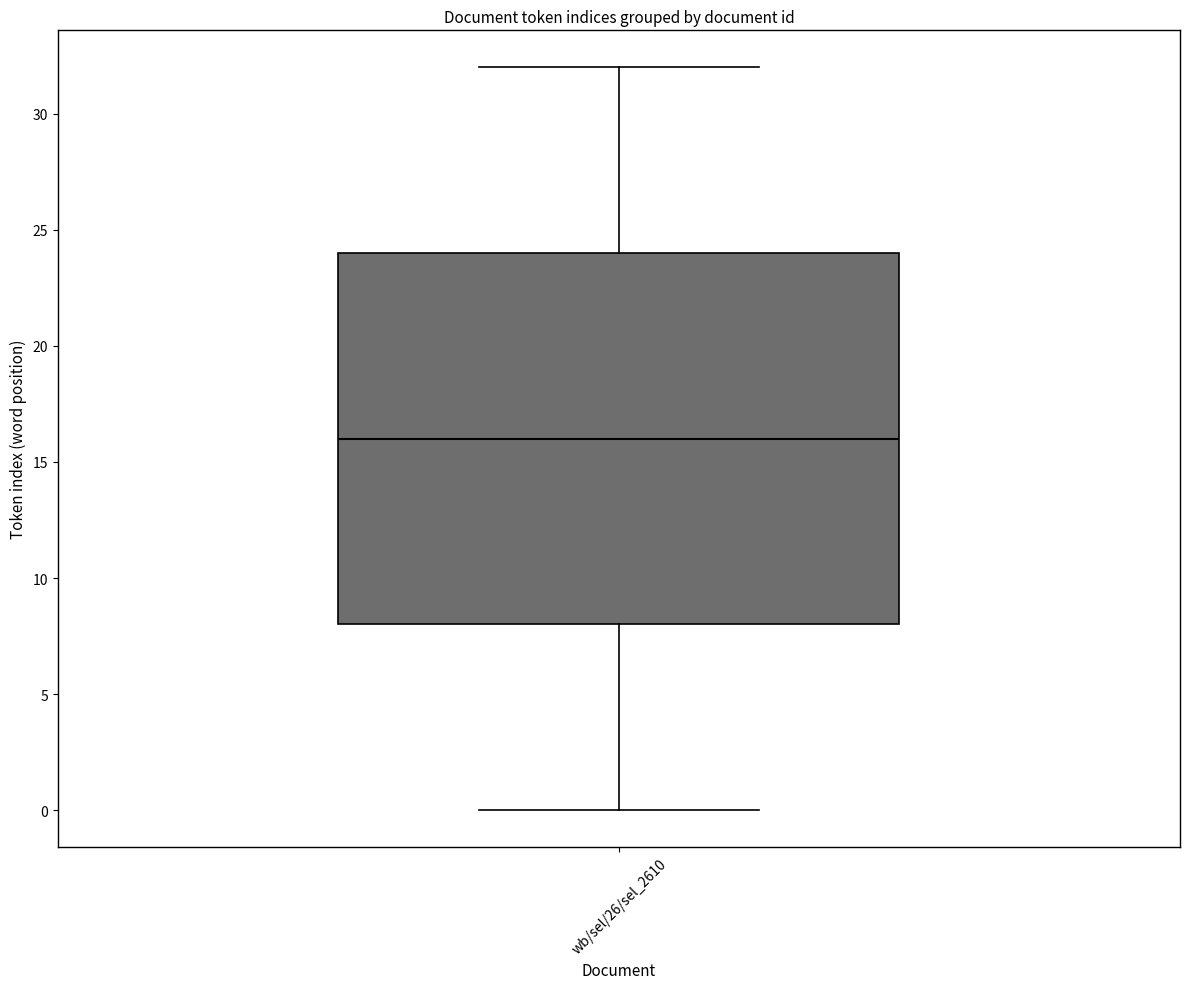

Read this box plot against the y-axis: the position of the median line, the range covered by the box, and the ends of both whiskers. The values are not printed on the chart, so give them approximately, as read against the axis.

median 16, box 8 to 24, whiskers 0 to 32